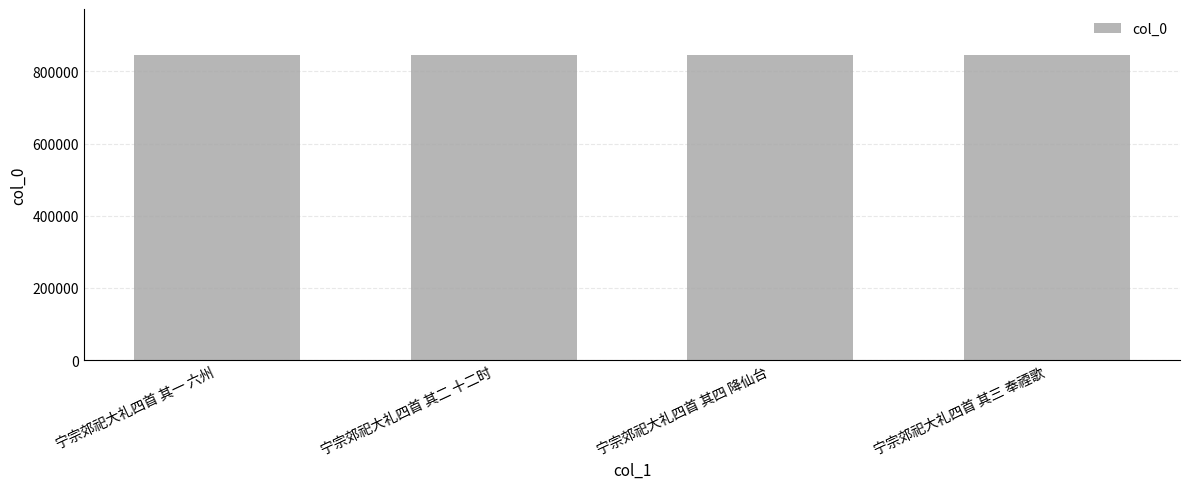

How many categories are shown in the chart?

4